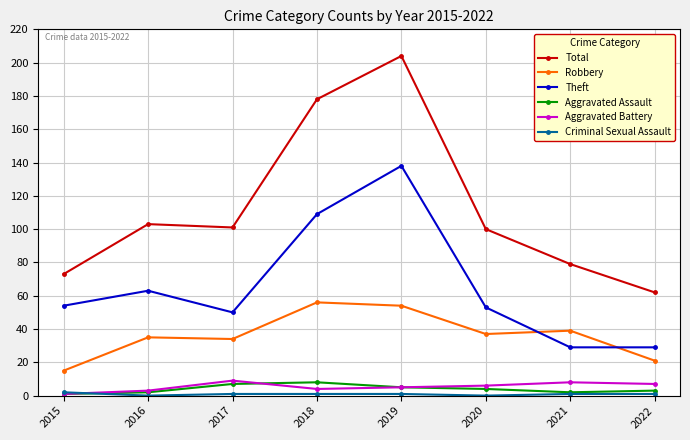

Which category has the lowest value in the Total series?

2022